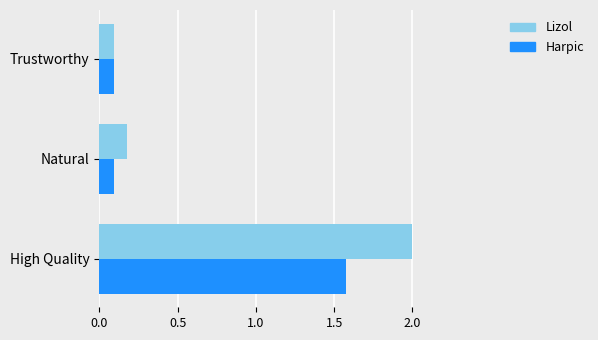

Which series has the widest spread of values?

Lizol